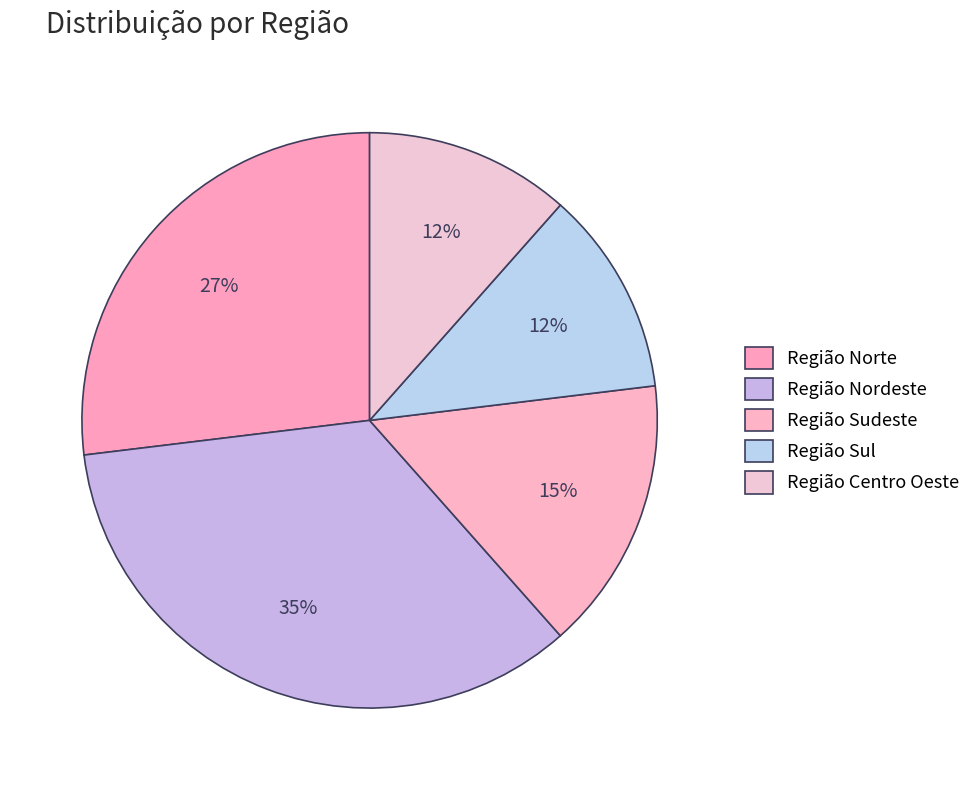

How many slices are in this pie chart?

5